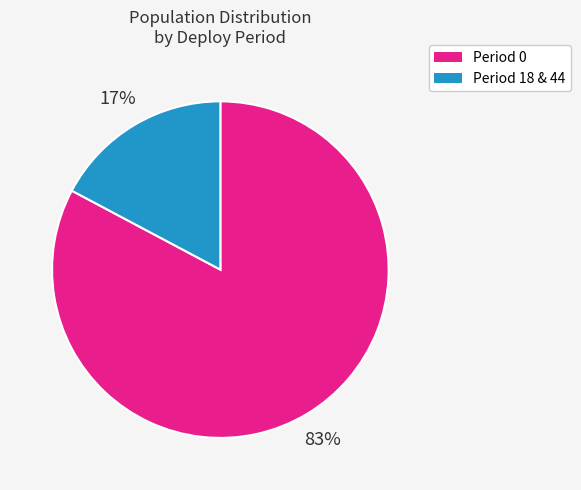

Is there a majority slice in this chart?

Yes